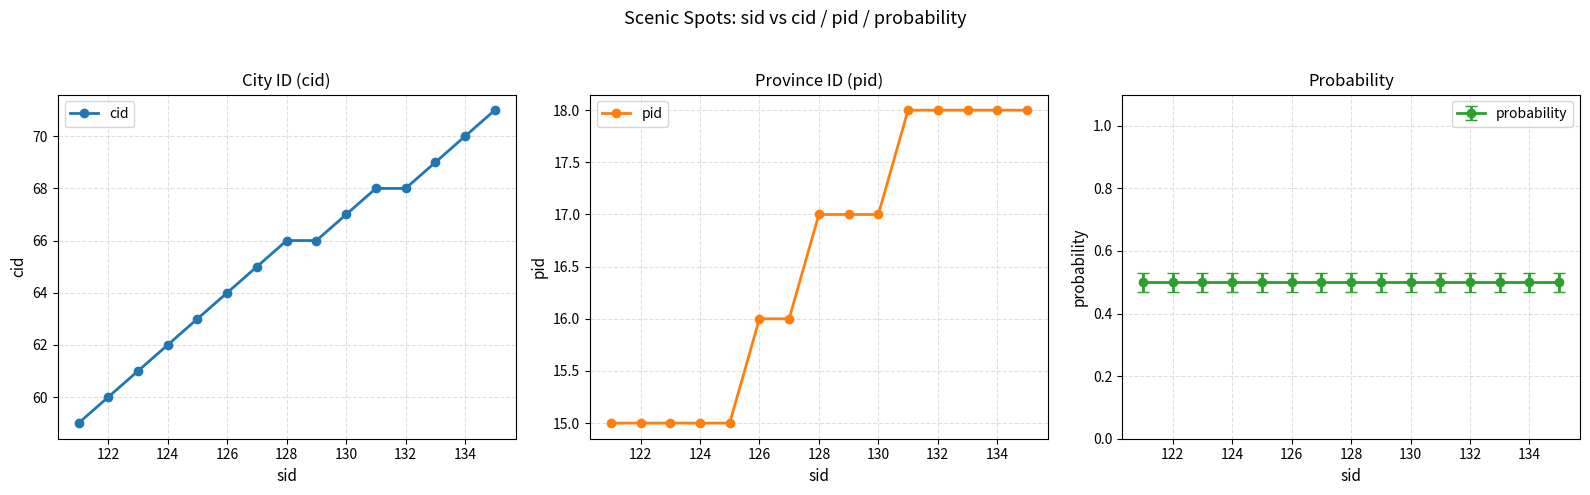

Is it true that cid equals 66 at 128?

True